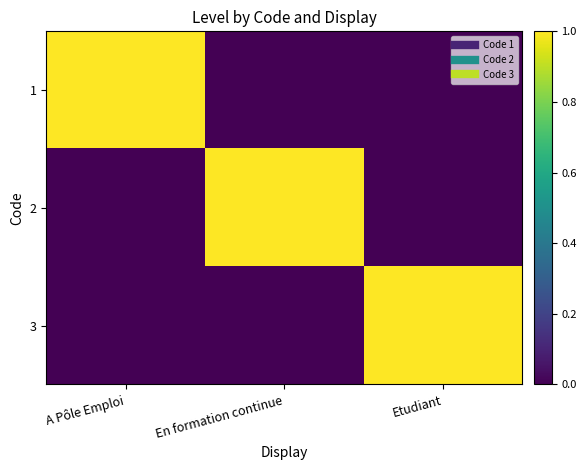

Reading right to left, transcribe all the data shown in this chart.

1: Etudiant=0	En formation continue=0	A Pôle Emploi=1
2: Etudiant=0	En formation continue=1	A Pôle Emploi=0
3: Etudiant=1	En formation continue=0	A Pôle Emploi=0